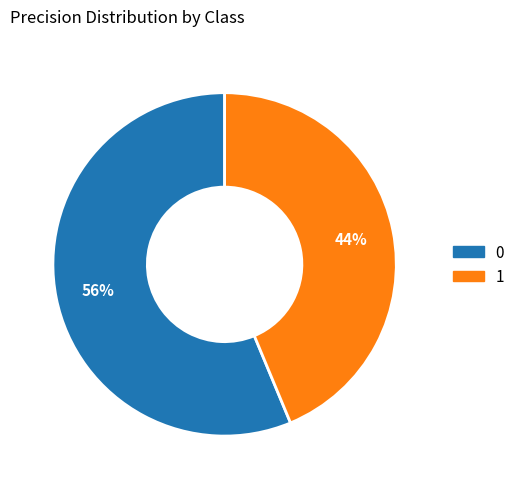

To the nearest percent, what is the average slice percentage?

50%